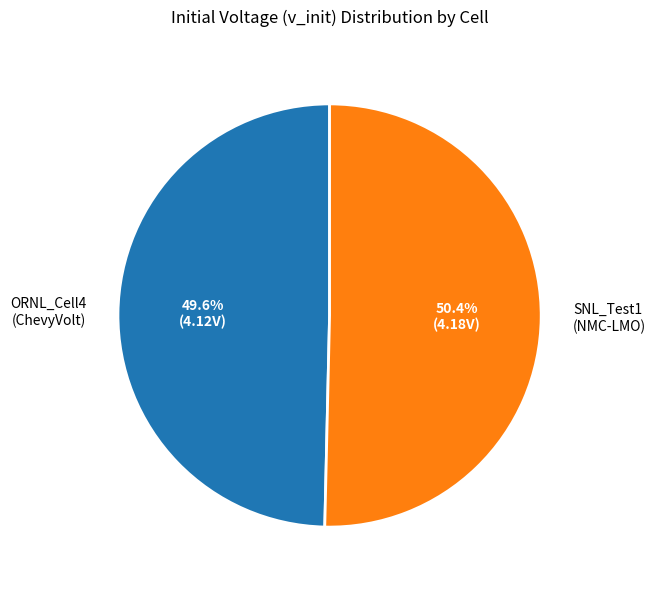

To the nearest percent, what is the difference between the largest and smallest slice percentages?

1%